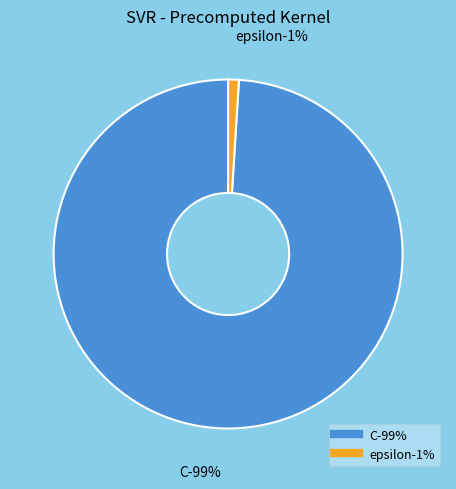

To the nearest percent, what is the average slice percentage?

50%